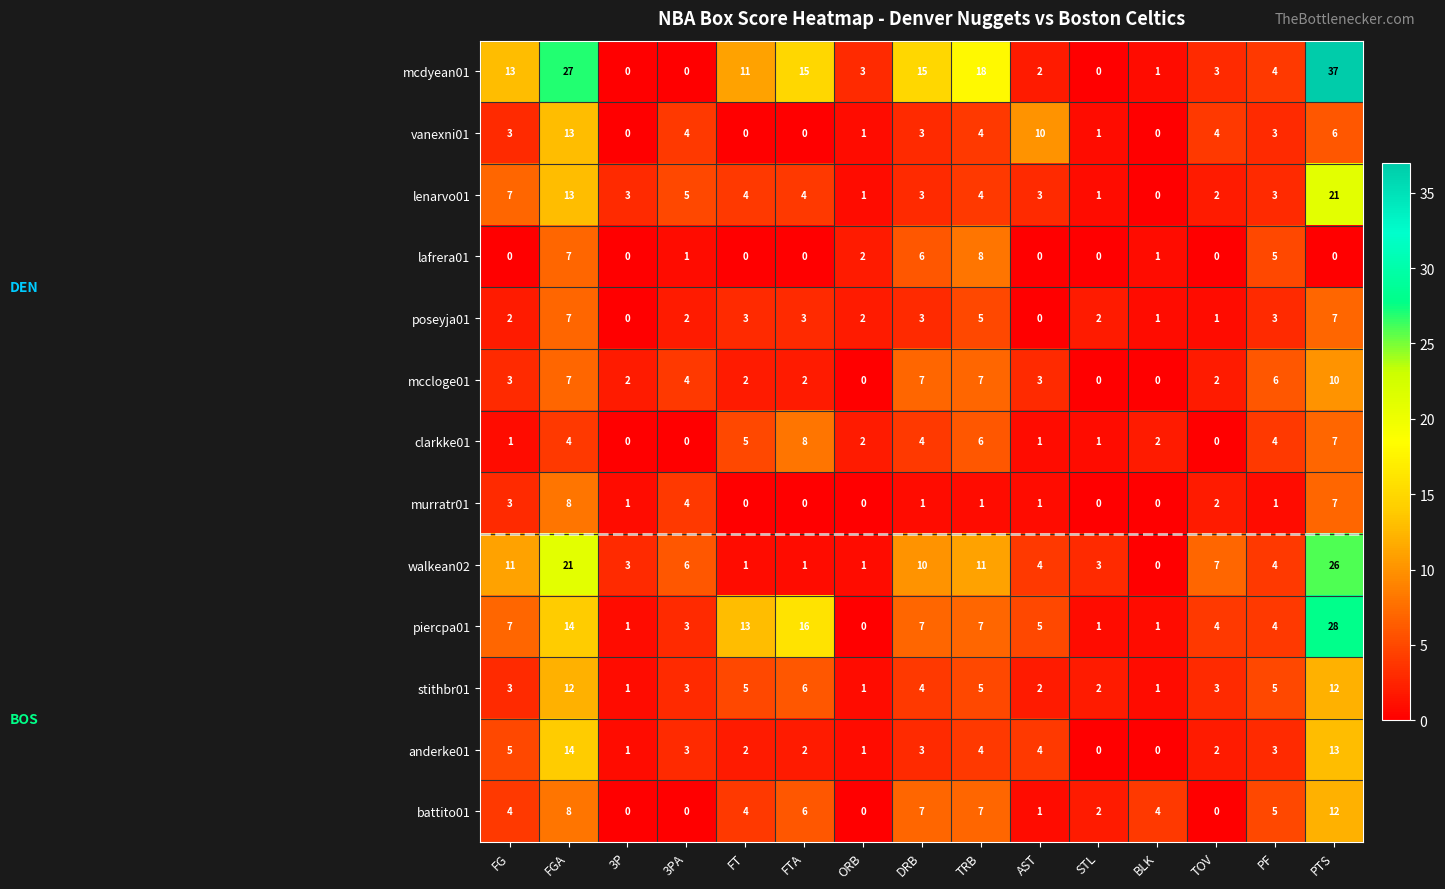

Which category has the highest value across all series?

PTS